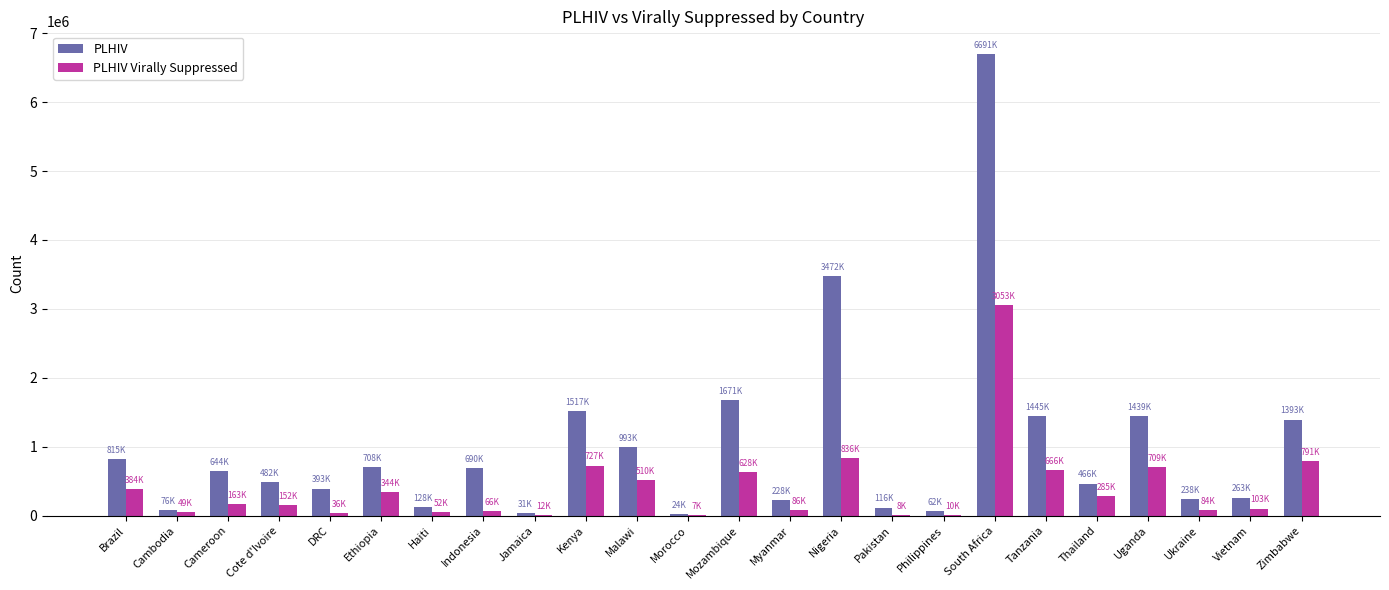

Count the number of categories in the chart.

24